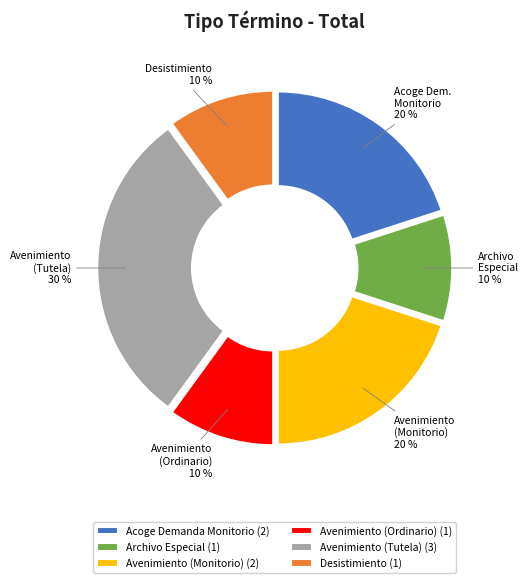

Does Avenimiento (Tutela) account for over 50% of the chart?

No